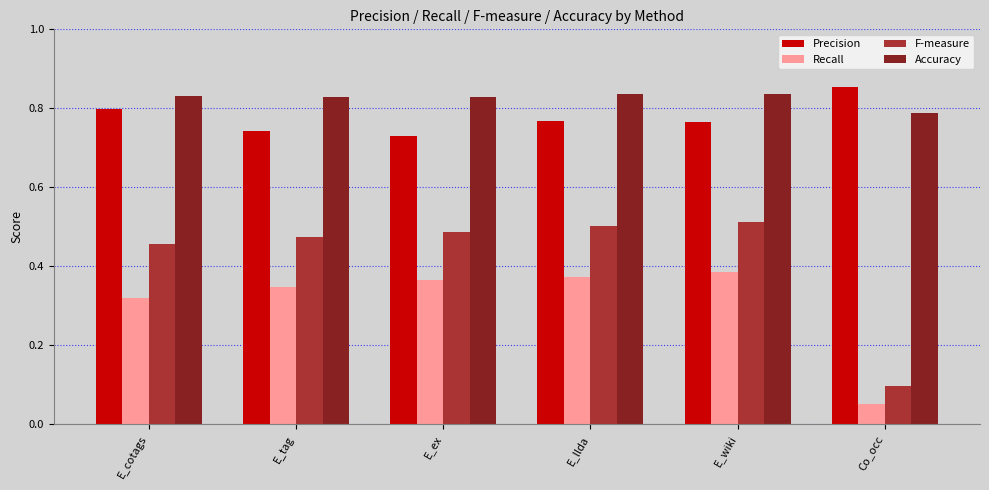

Which series has the largest total across all categories?

Accuracy